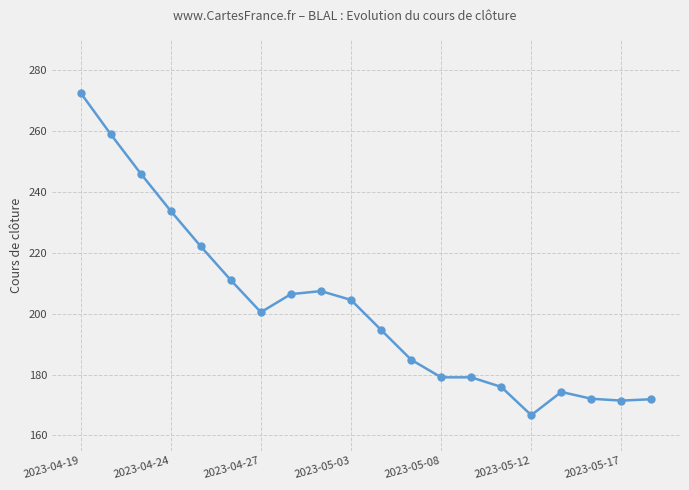

What is the smallest value displayed?

166.7